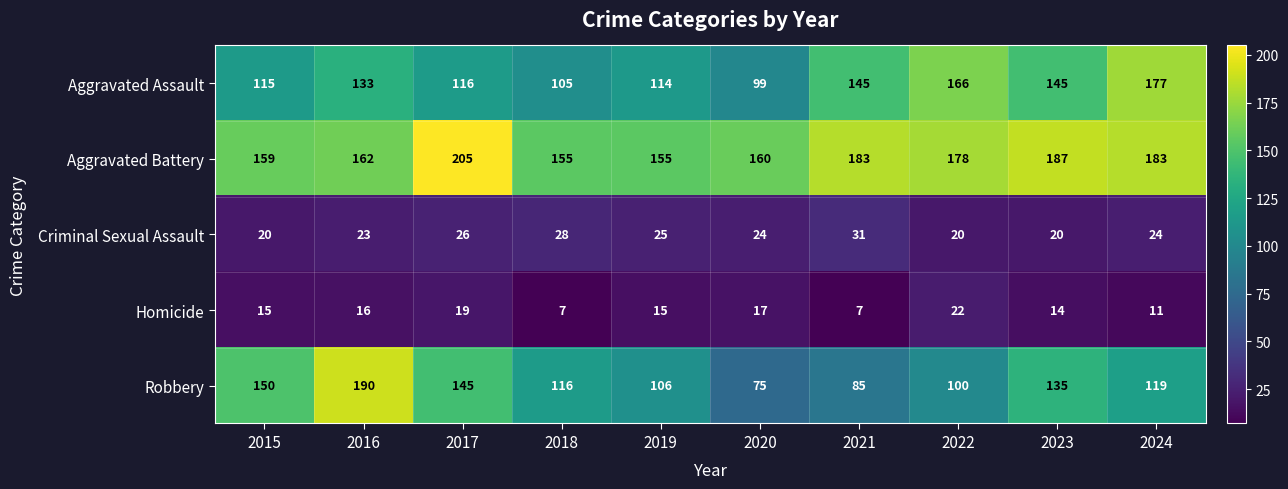

What is the sum of the Robbery values at 2018 and 2019?

222